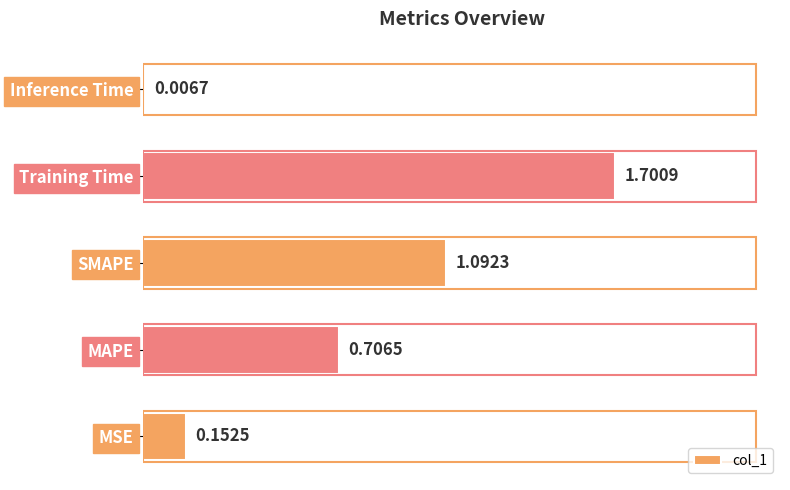

Count the number of categories in the chart.

5